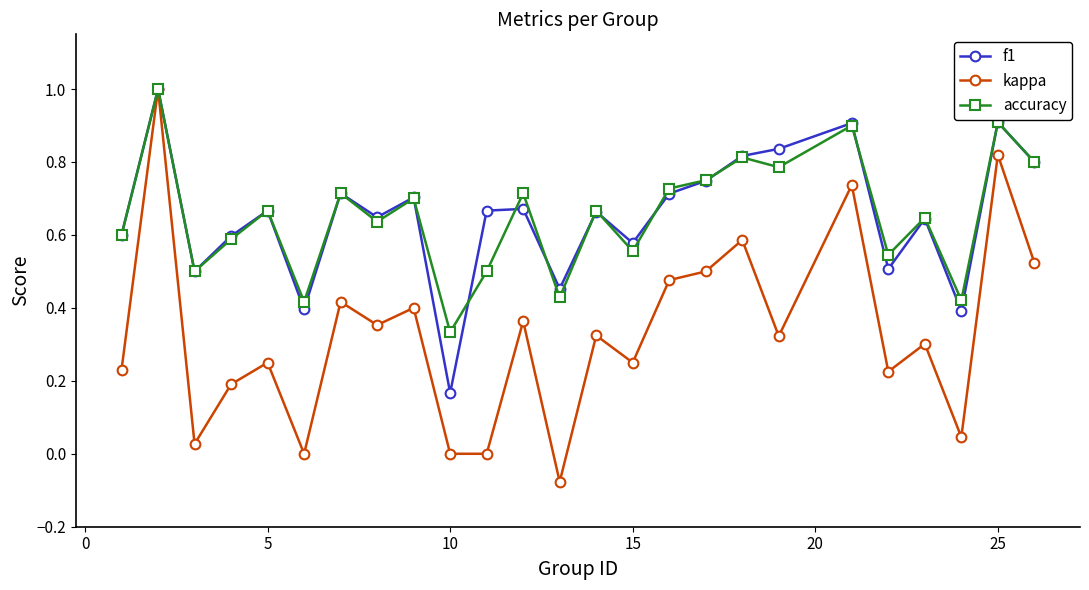

What is the maximum value for f1?

1.0